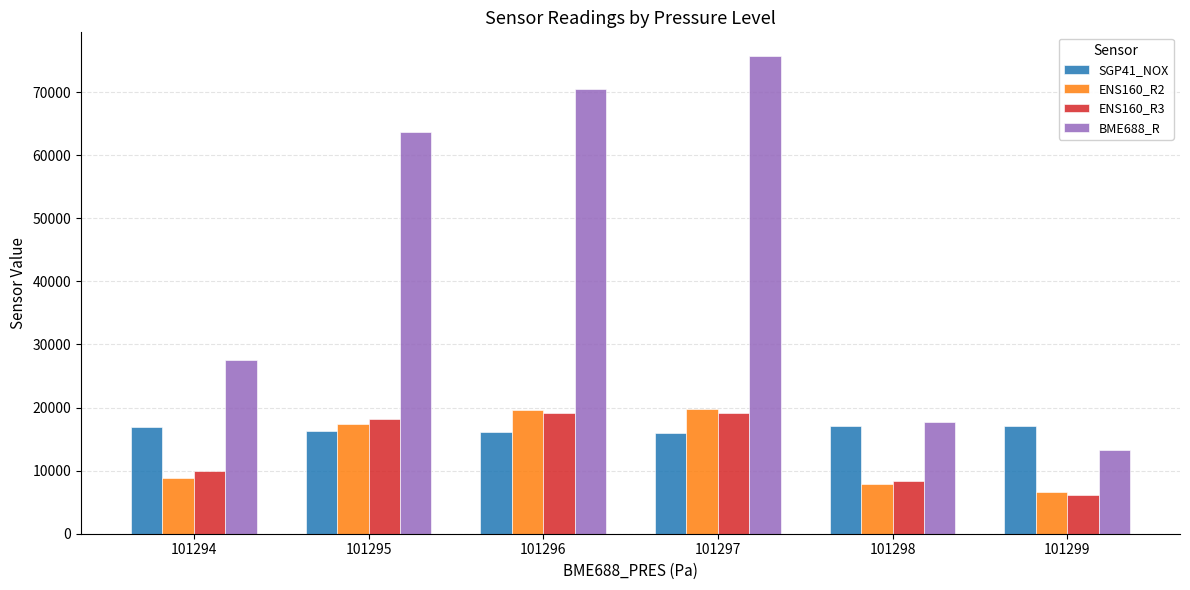

Which series has the largest total across all categories?

BME688_R